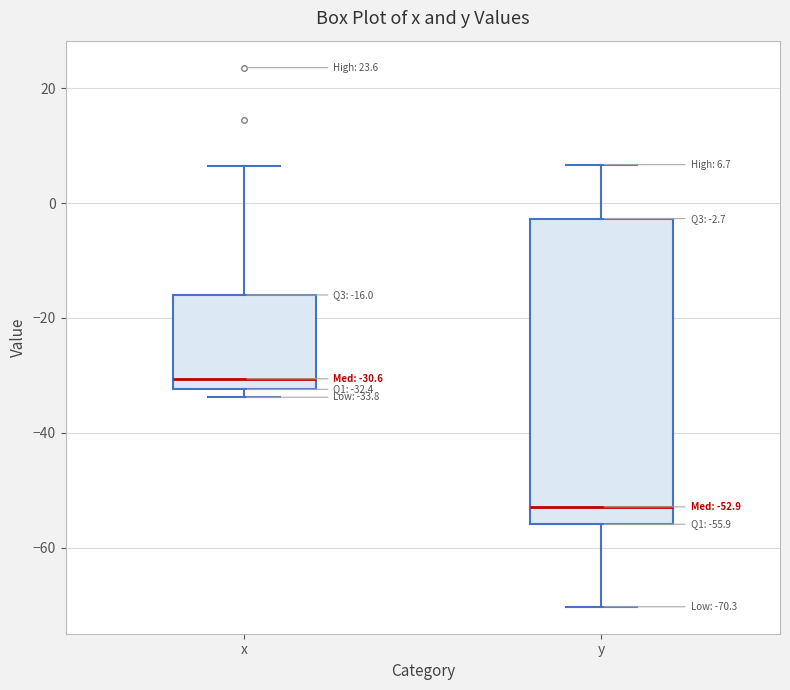

Which box's median line is the highest?

x